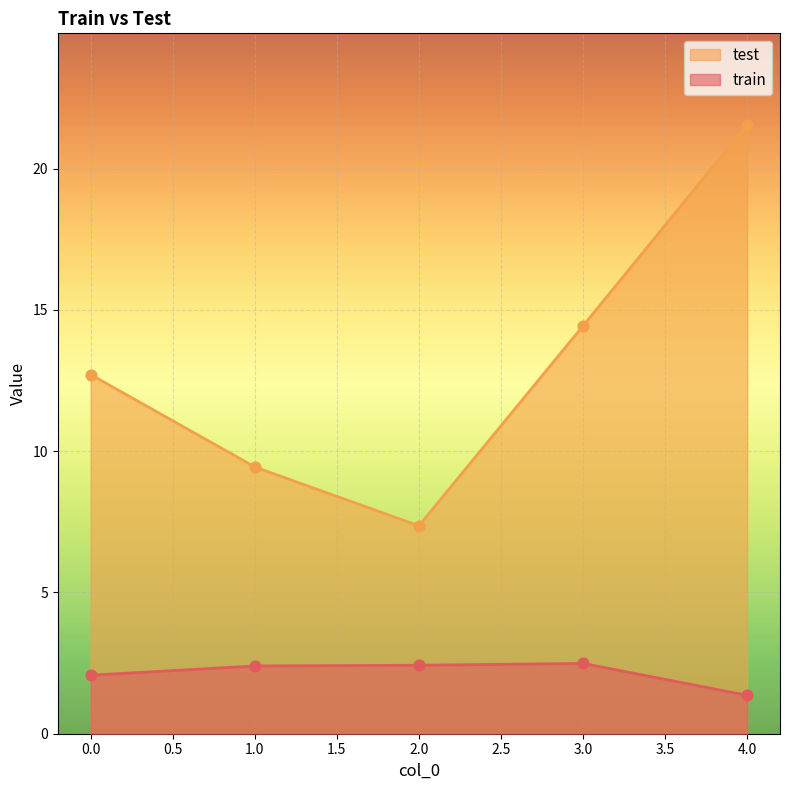

At which category is the sum across all series the highest?

4.0